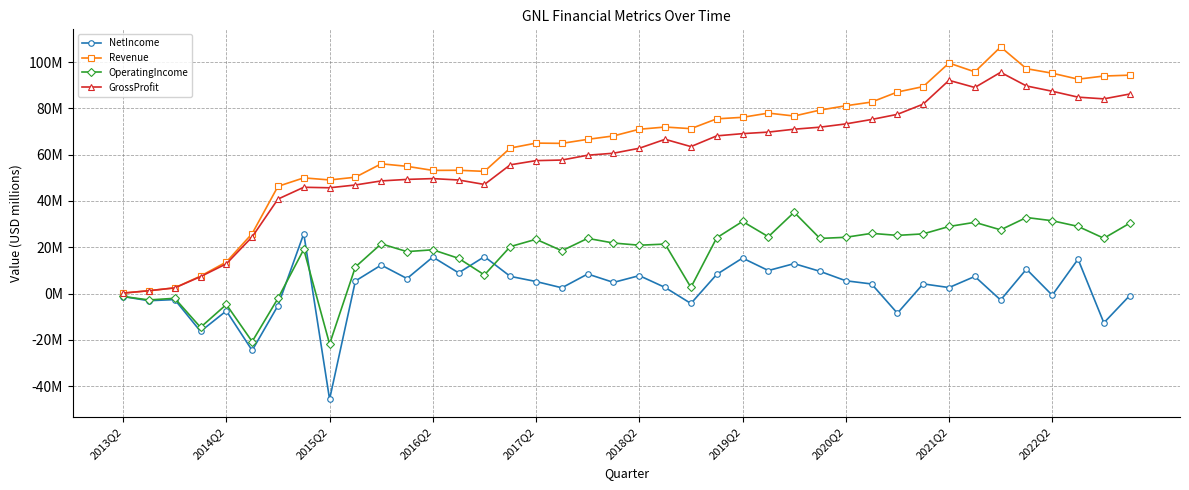

Does the chart have visible grid lines?

Yes